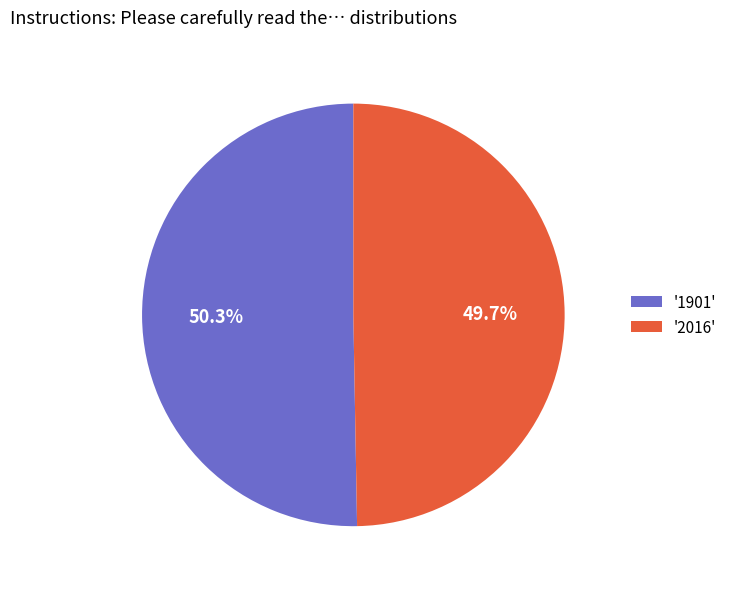

Between '1901' and '2016', which is larger?

'1901'